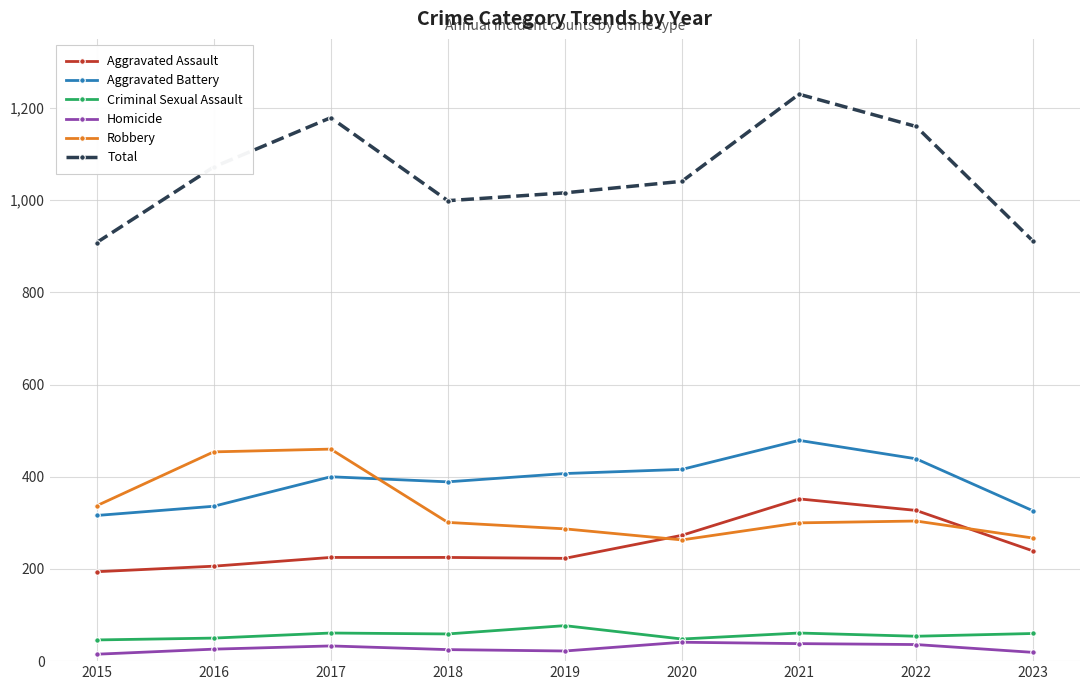

The value of Aggravated Assault at 2015 is 318. True or false?

False